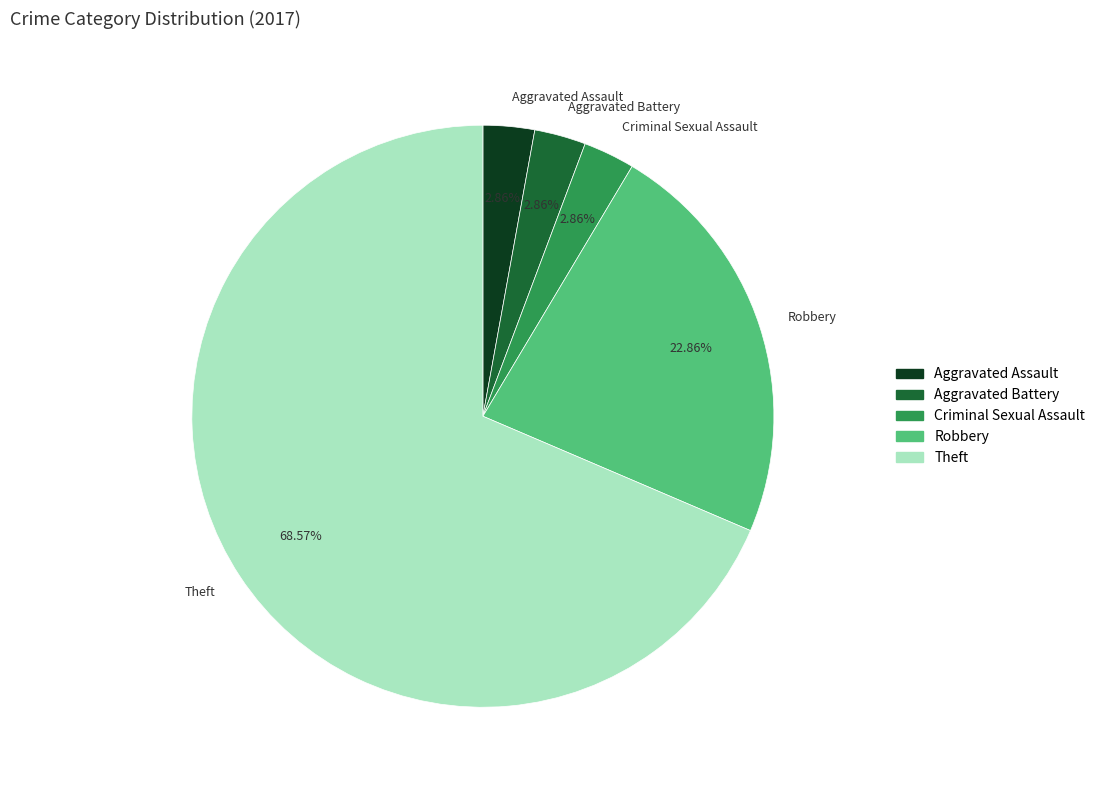

What percentage is the Aggravated Battery slice, to the nearest percent?

3%